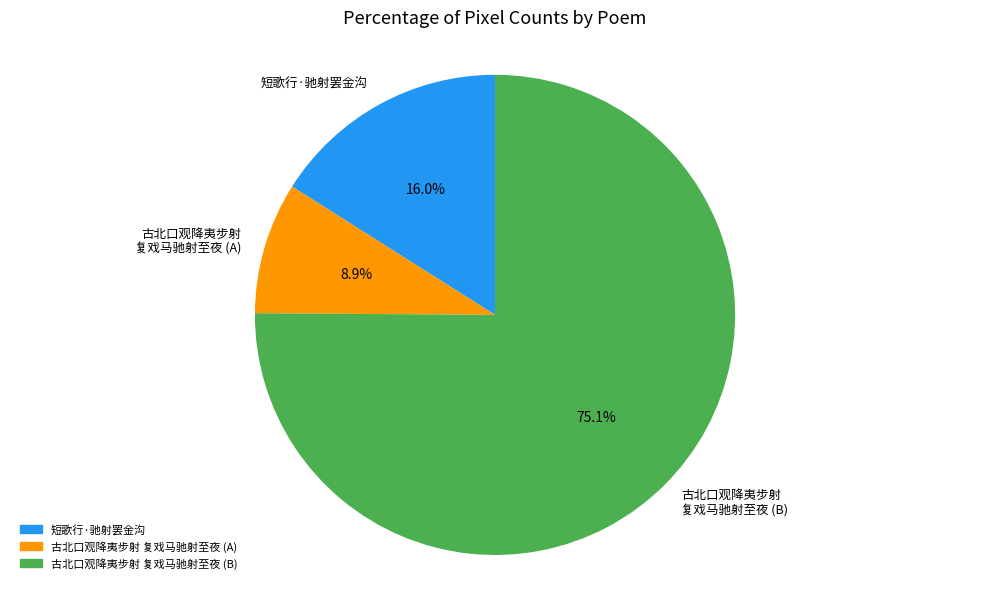

The 短歌行·驰射罢金沟 slice represents 4% of the pie. True or false?

False